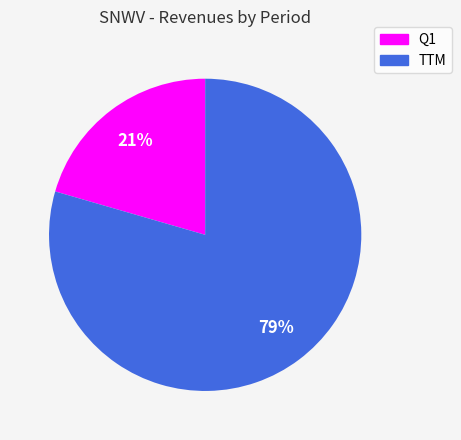

The TTM slice represents 79% of the pie. True or false?

True